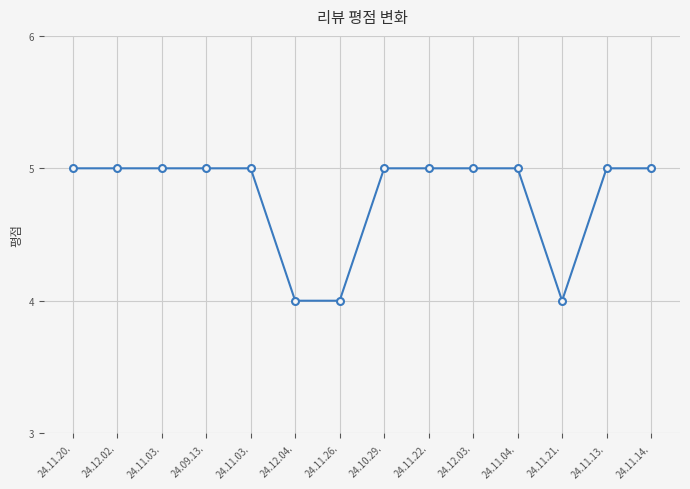

True or false: the data shows 5 at 24.12.02..

True